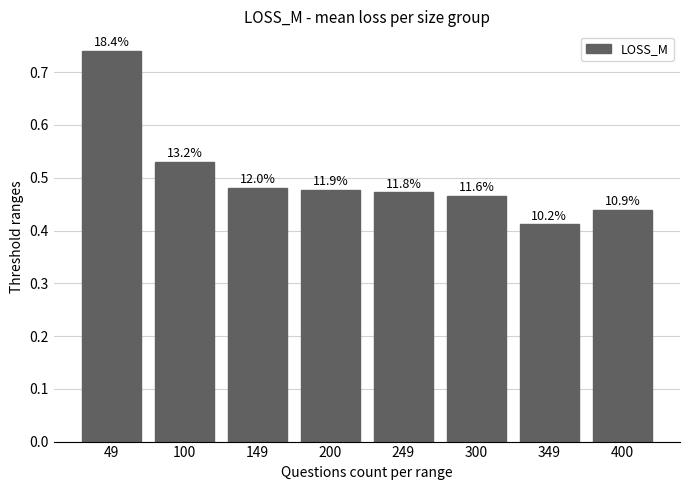

Rank the categories by value from highest to lowest.

49, 100, 149, 200, 249, 300, 400, 349